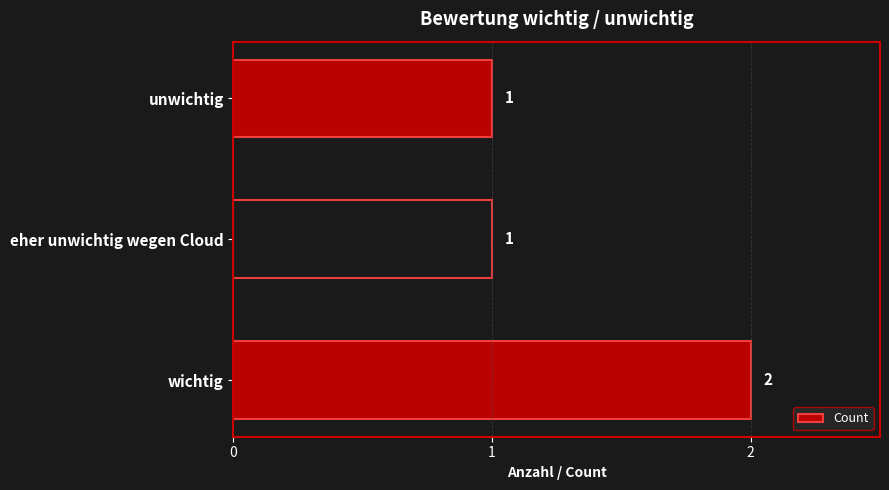

At which category does the chart reach its peak across all series?

wichtig